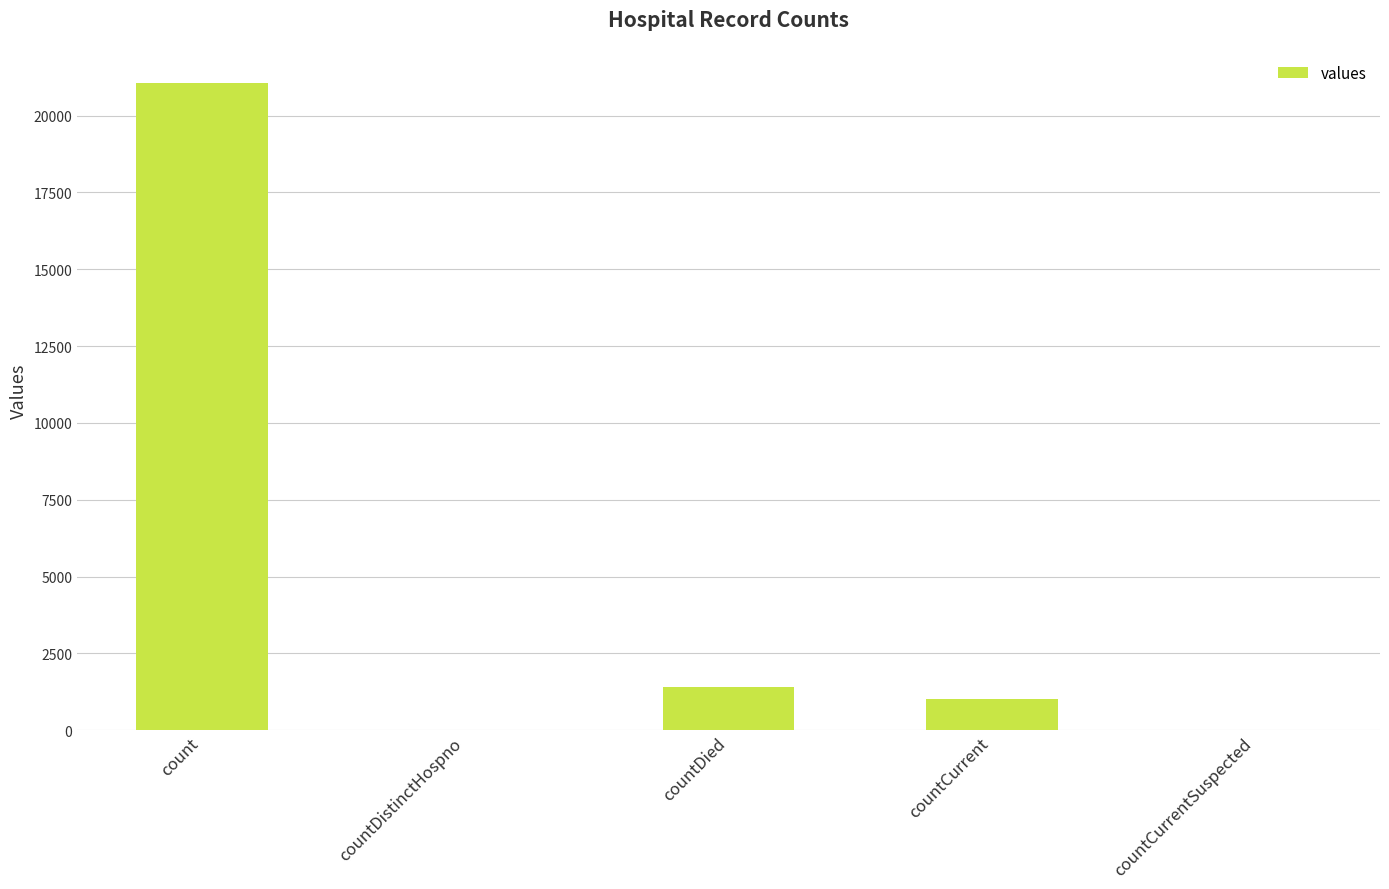

What is the sum of the values at countDistinctHospno and count?

21050